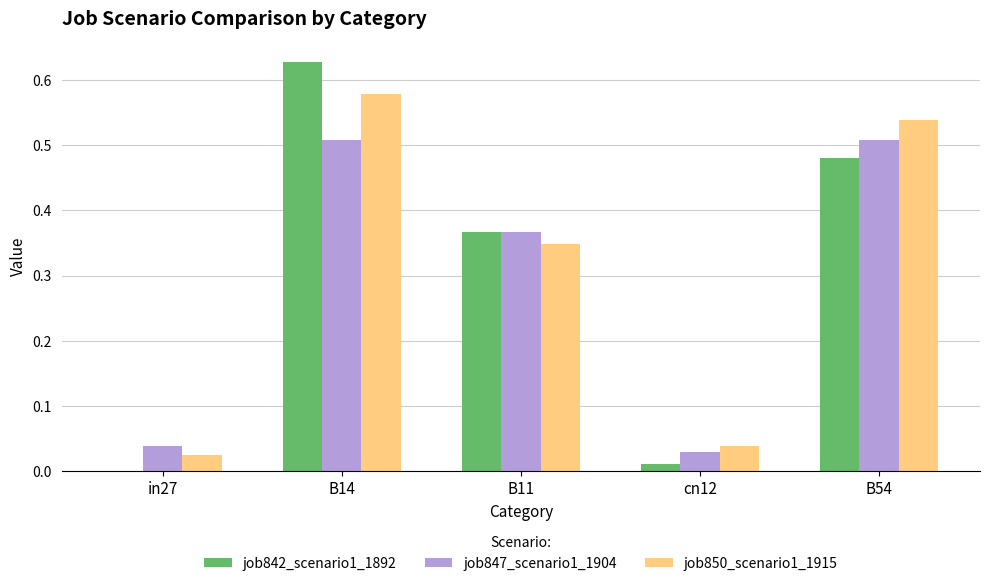

Which series has the widest spread of values?

job842_scenario1_1892